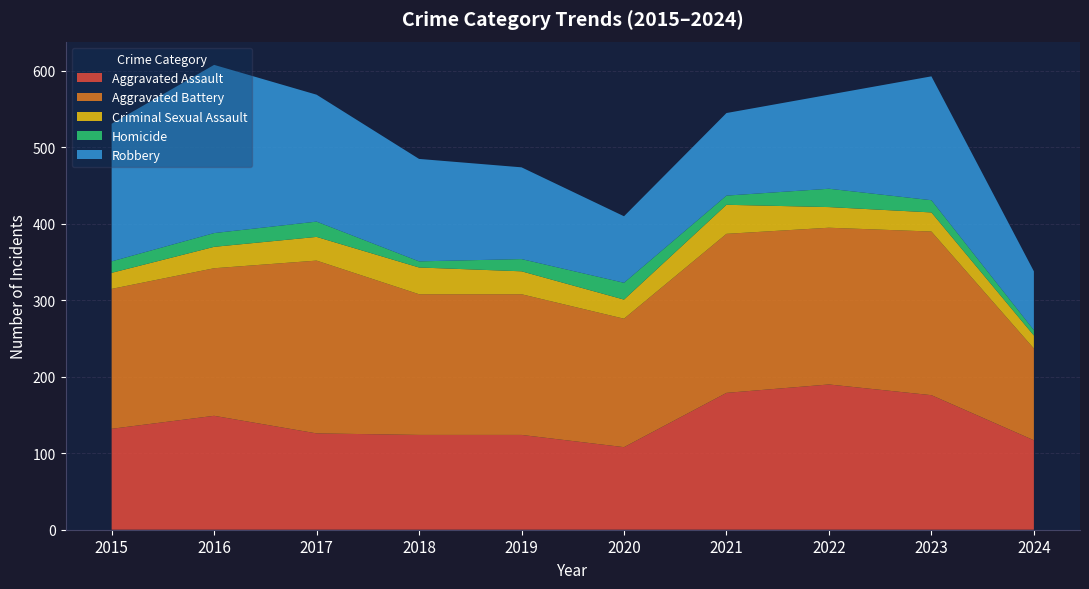

Reading left to right, transcribe all the data shown in this chart.

Aggravated Assault: 132	149	126	124	124	108	179	190	176	117
Aggravated Battery: 183	193	226	184	184	168	208	205	214	120
Criminal Sexual Assault: 21	28	31	35	30	25	38	27	25	17
Homicide: 15	18	20	8	16	22	12	24	16	7
Robbery: 180	220	166	134	120	87	108	123	162	77